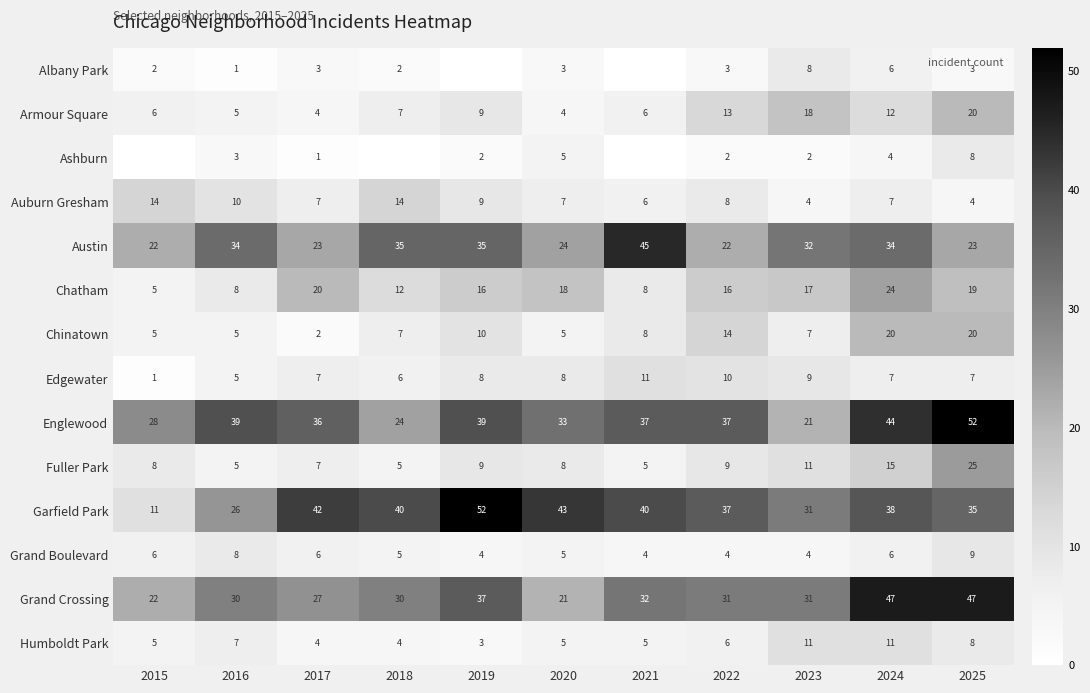

What is the difference between the highest and lowest values at 2023?

30